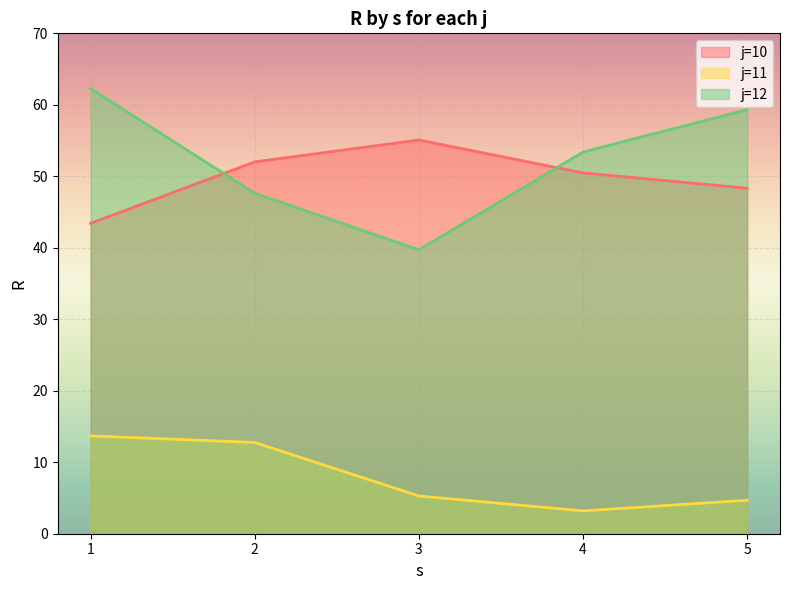

How many series are shown in this chart?

3